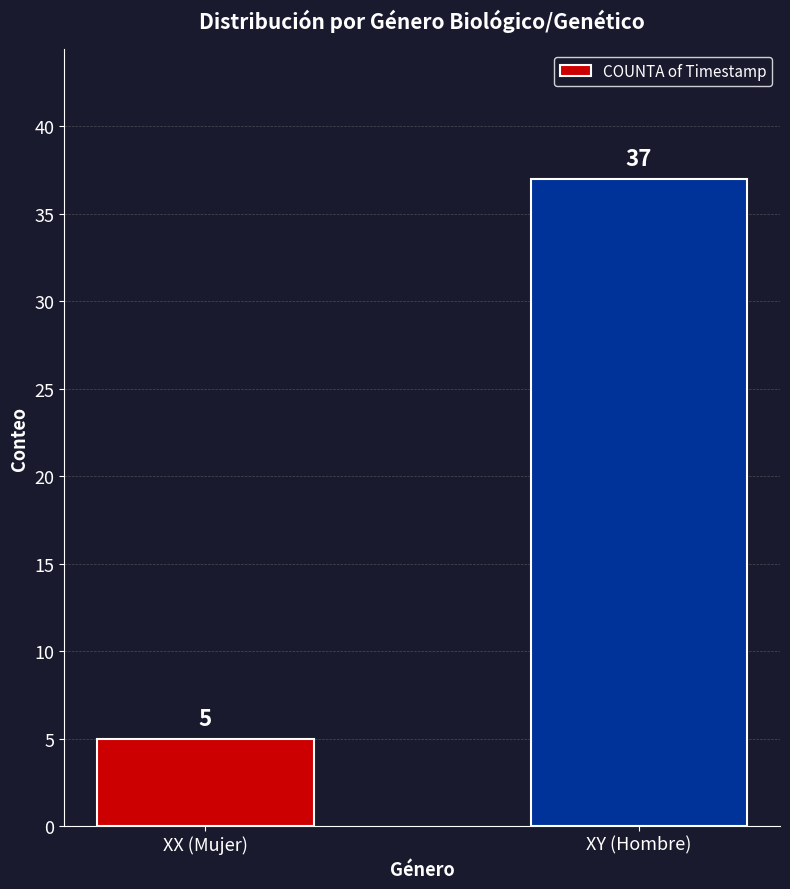

What is the maximum value shown in the chart?

37